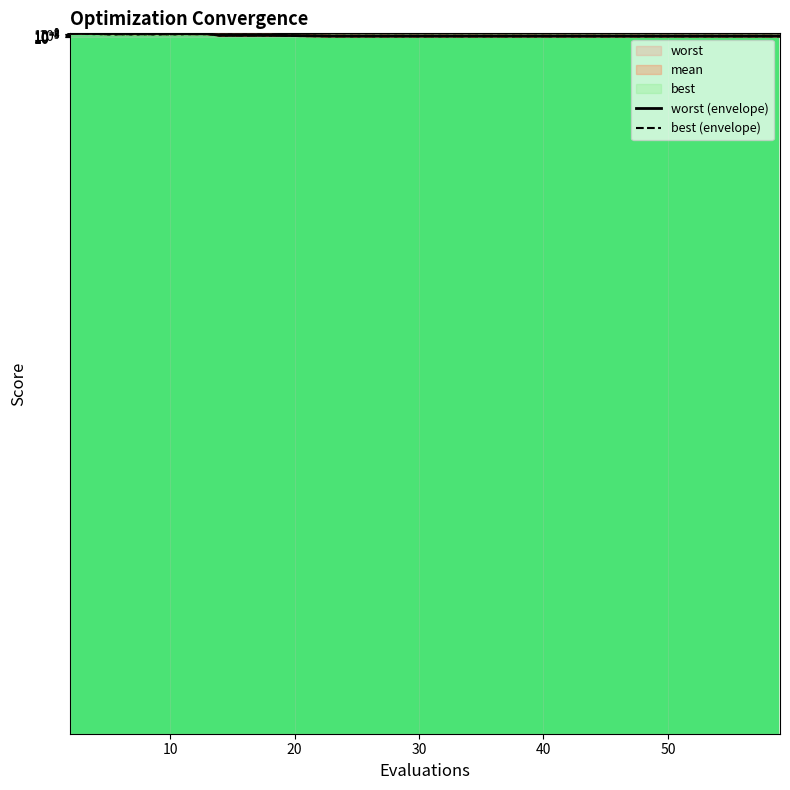

What is the difference between the worst (envelope) values at 20 and 11?

2.3